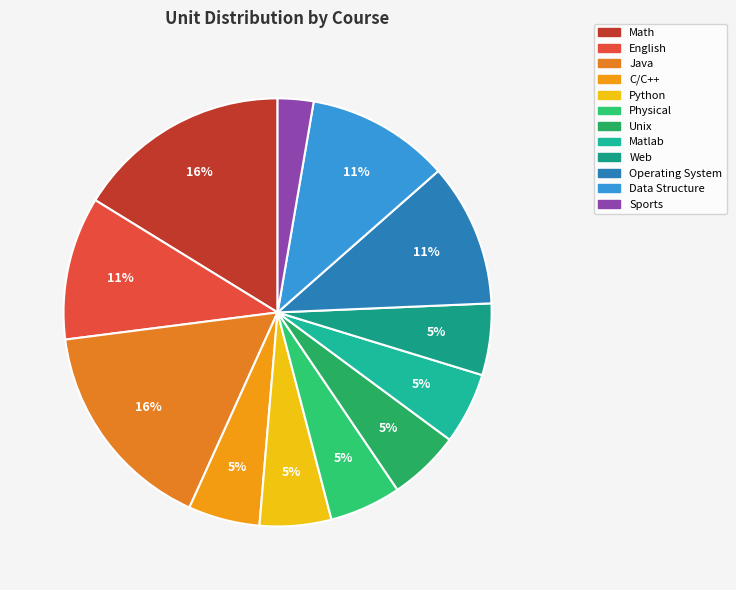

How many segments does this pie chart have?

12